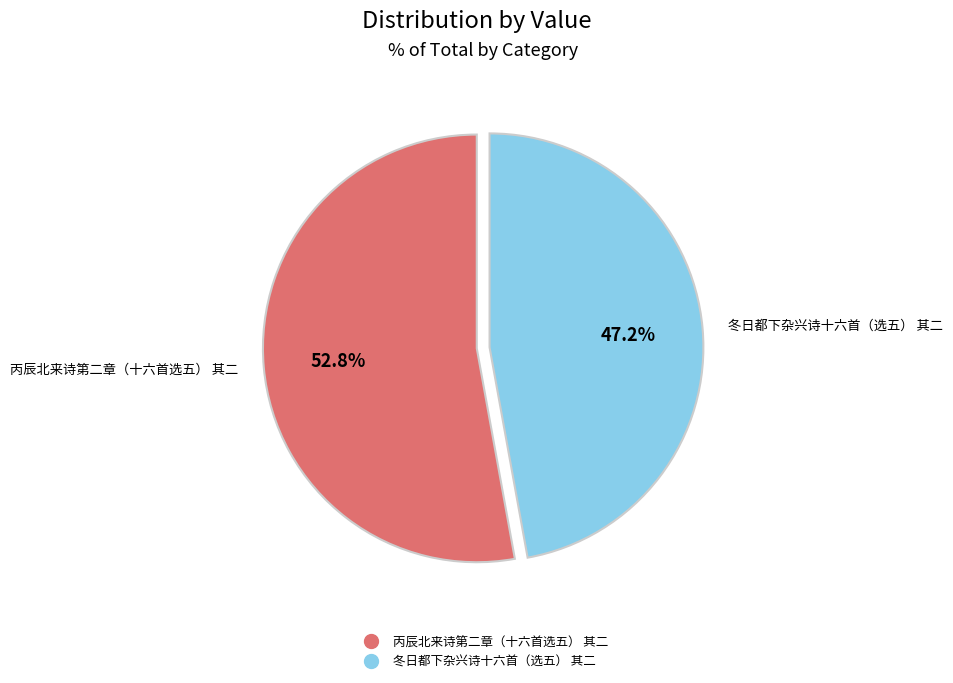

The 丙辰北来诗第二章（十六首选五） 其二 slice represents 53% of the pie. True or false?

True